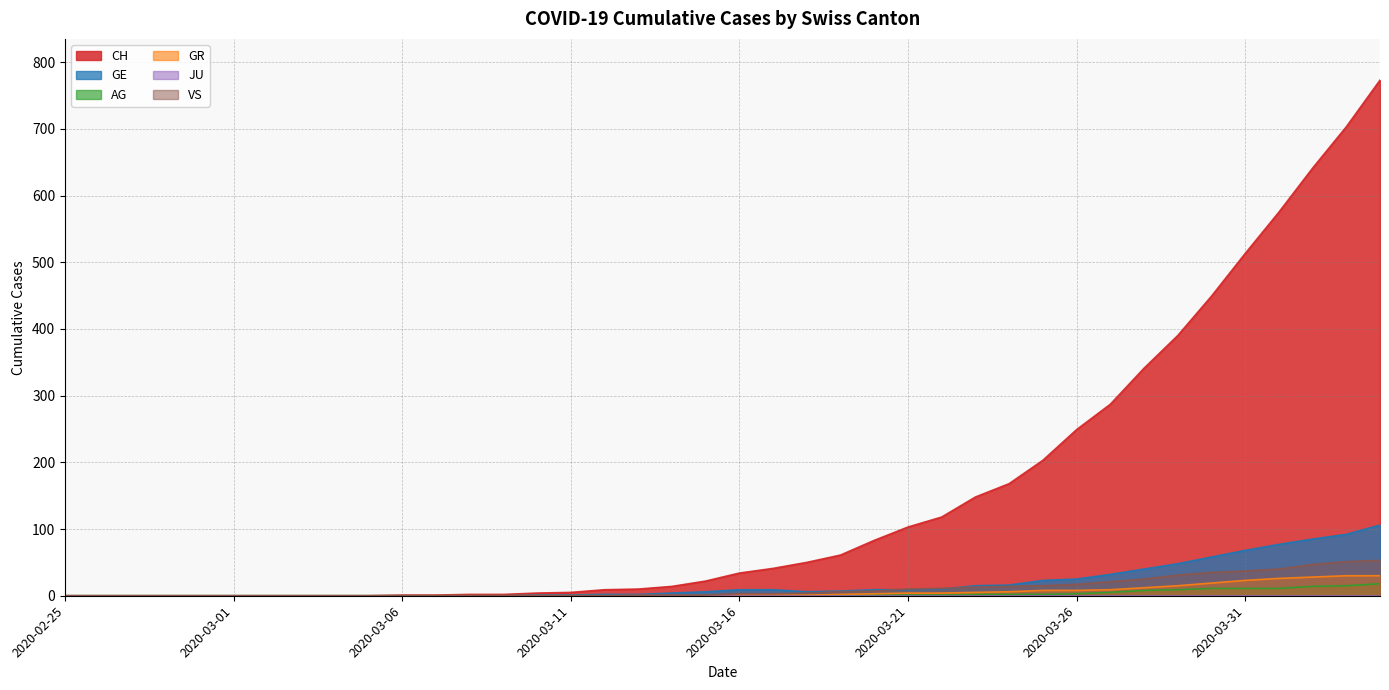

What is the maximum value shown in the chart?

773